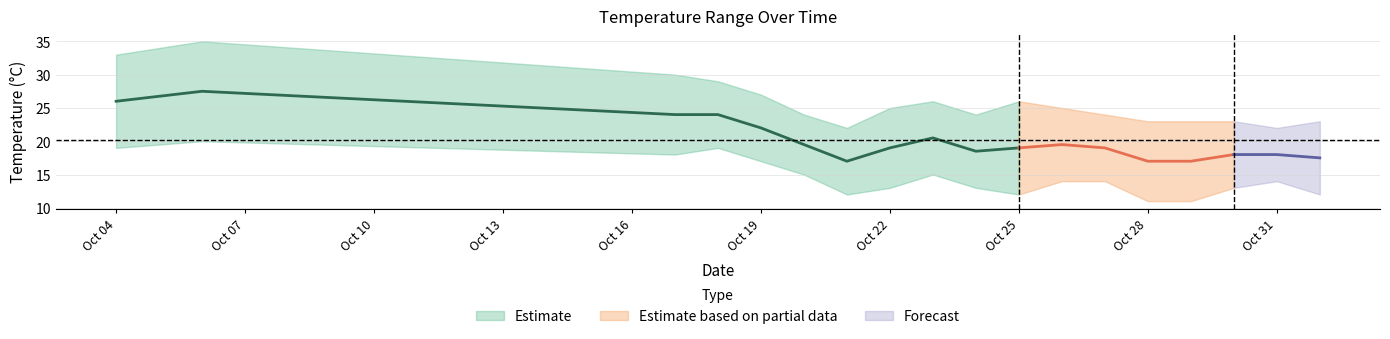

At which label does temp_24 reach its minimum?

2023-10-21